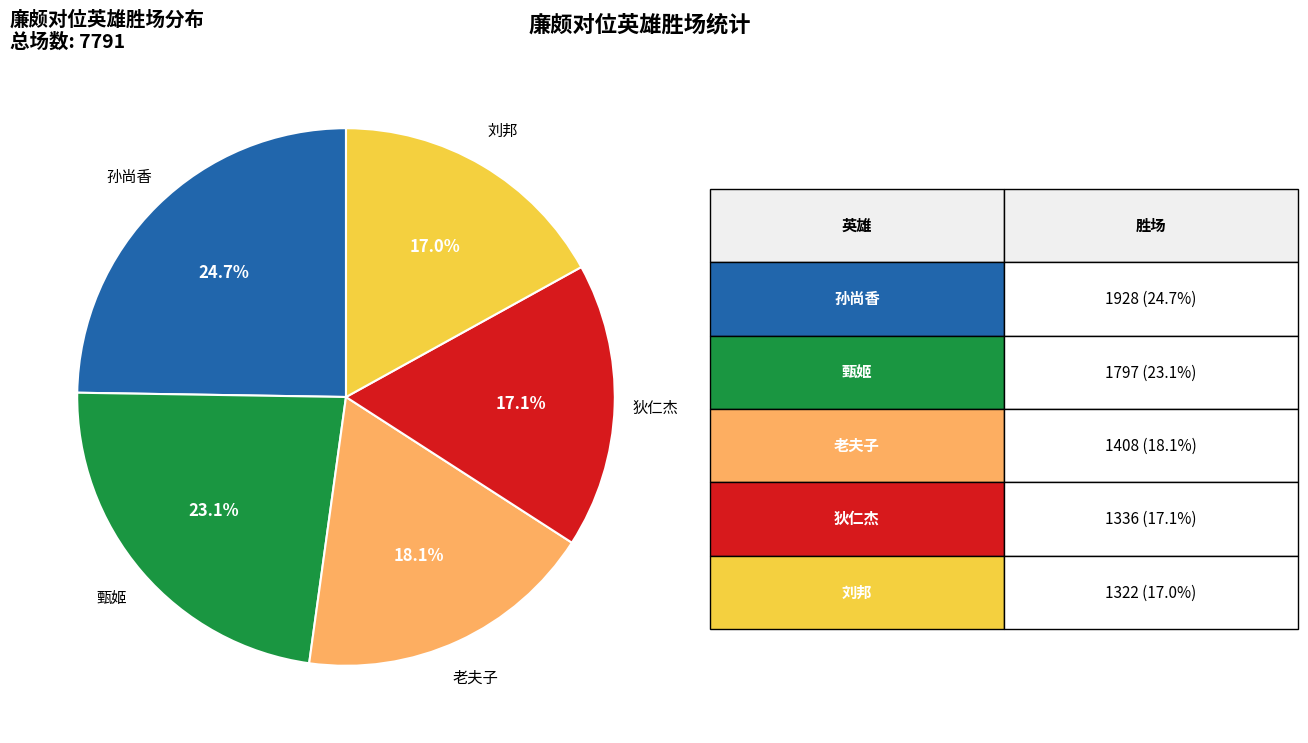

Is there a majority slice in this chart?

No